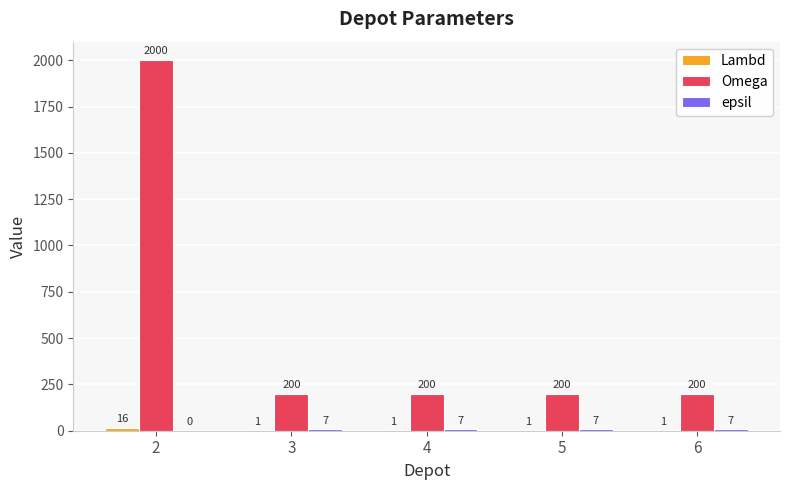

The value of Omega at 5 is 321. True or false?

False